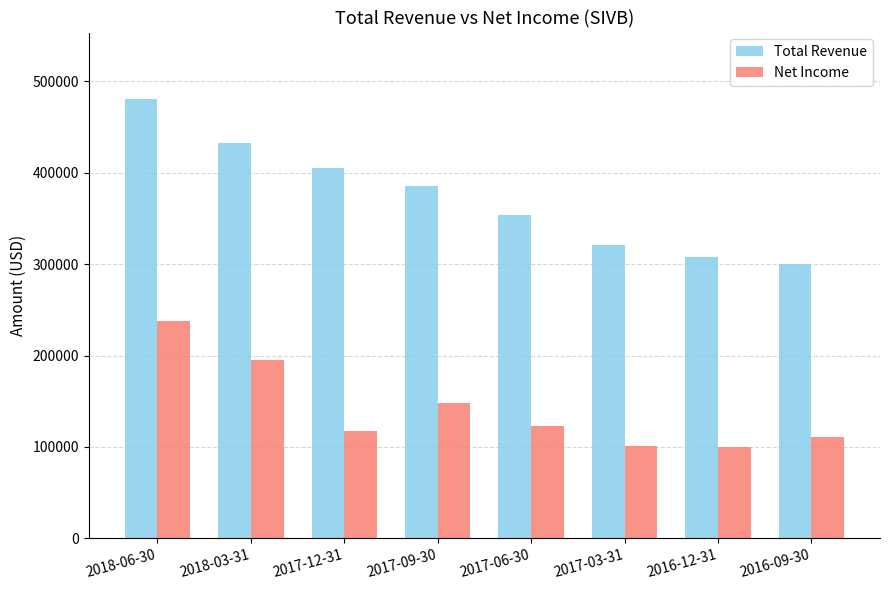

What is the total value across all series at 2018-06-30?

719100